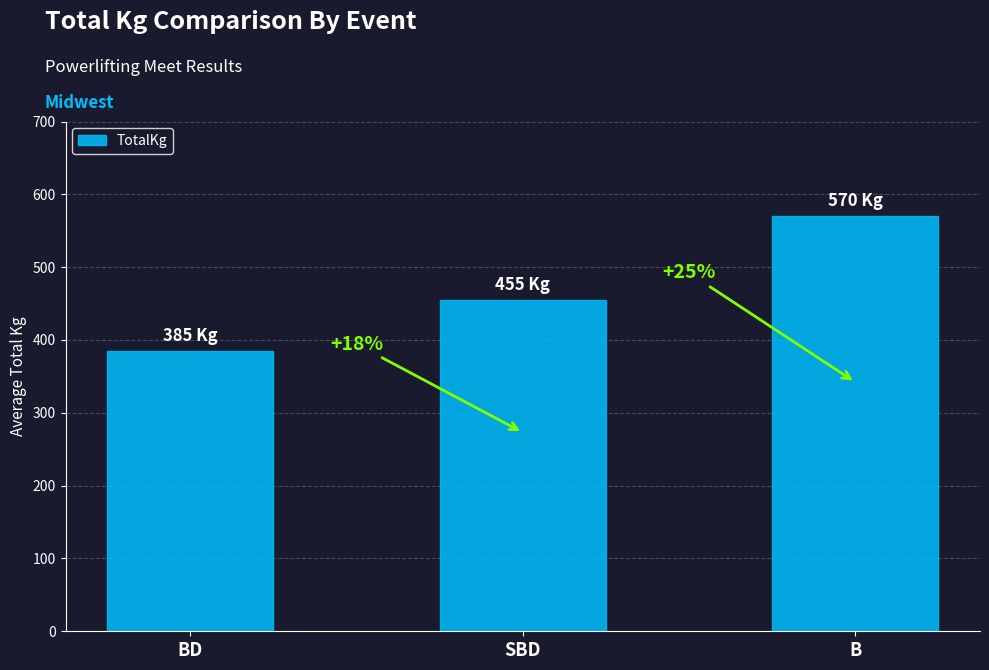

Where is the data nearest to the value 477?

SBD